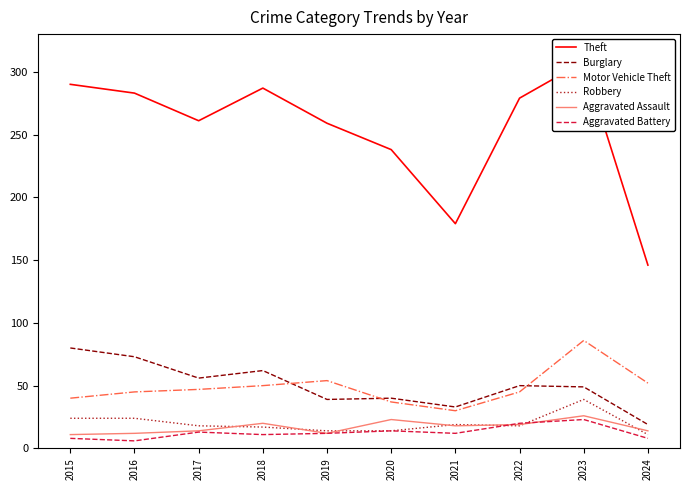

True or false: Aggravated Battery and Burglary cross at least once.

False